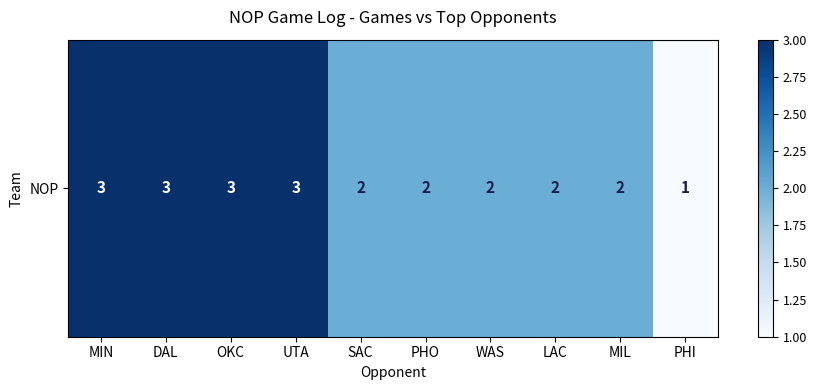

The chart shows a value of 1 at PHI. True or false?

True